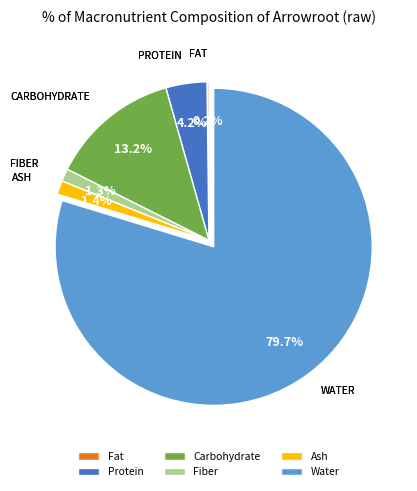

To the nearest percent, what is the difference between the largest and smallest slice percentages?

80%